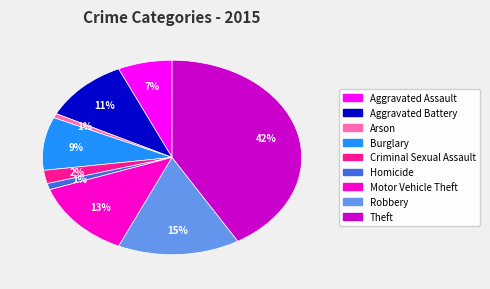

What percentage is the Aggravated Battery slice, to the nearest percent?

11%